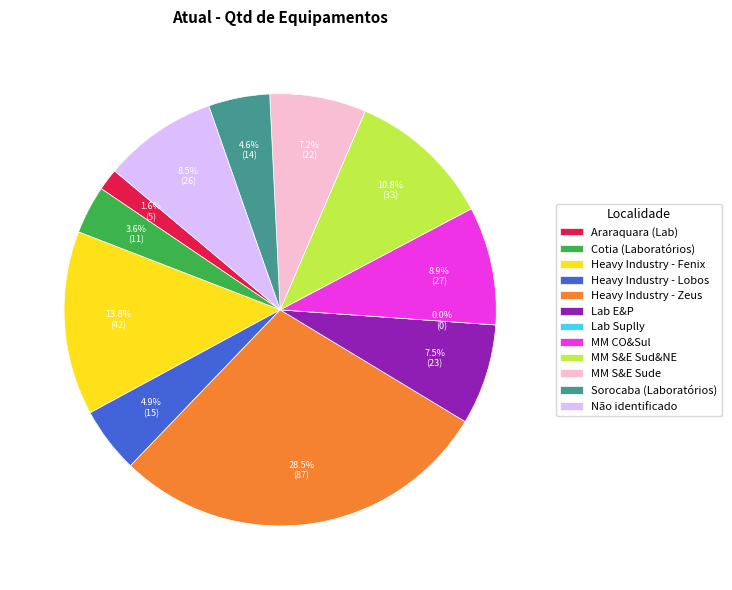

Is Heavy Industry - Zeus the majority of the pie?

No